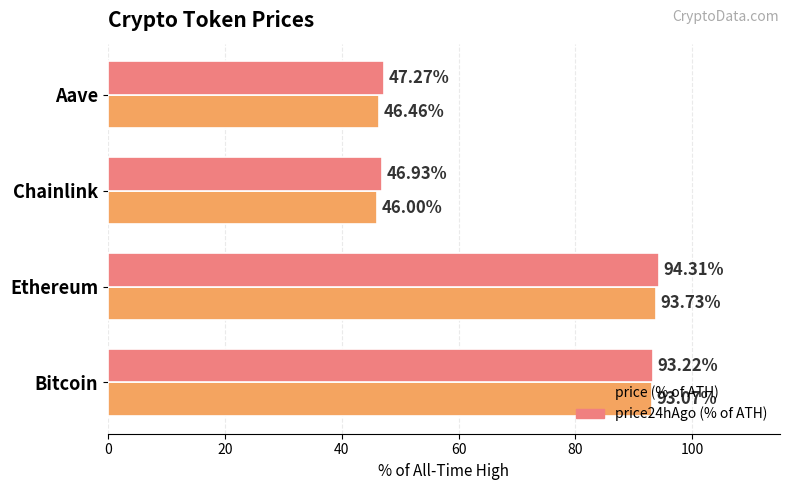

Which series changed the most between Ethereum and Chainlink?

price (% of ATH)